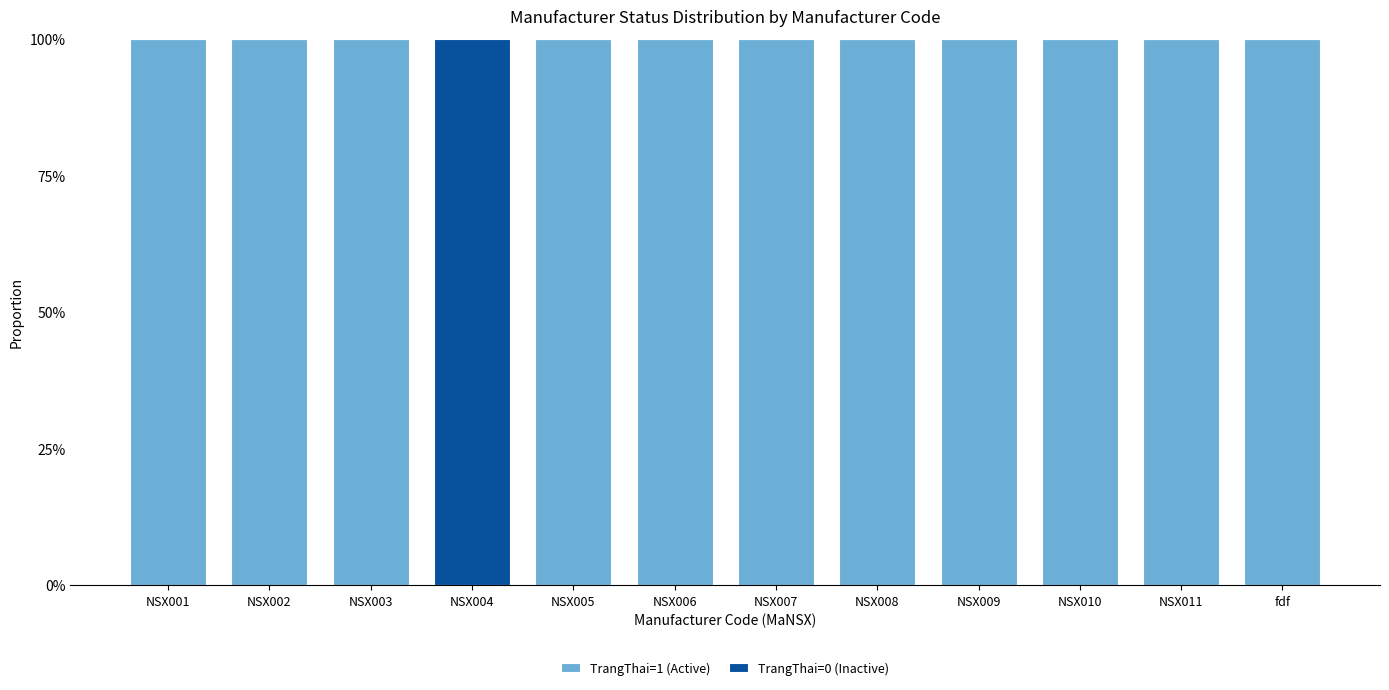

What is the sum of all TrangThai=1 (Active) values?

1100